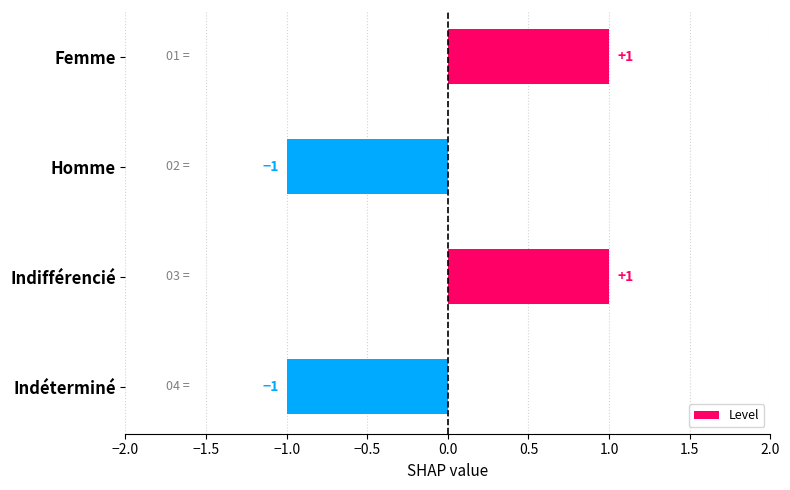

What is the value of the 3rd bar from the top?

1